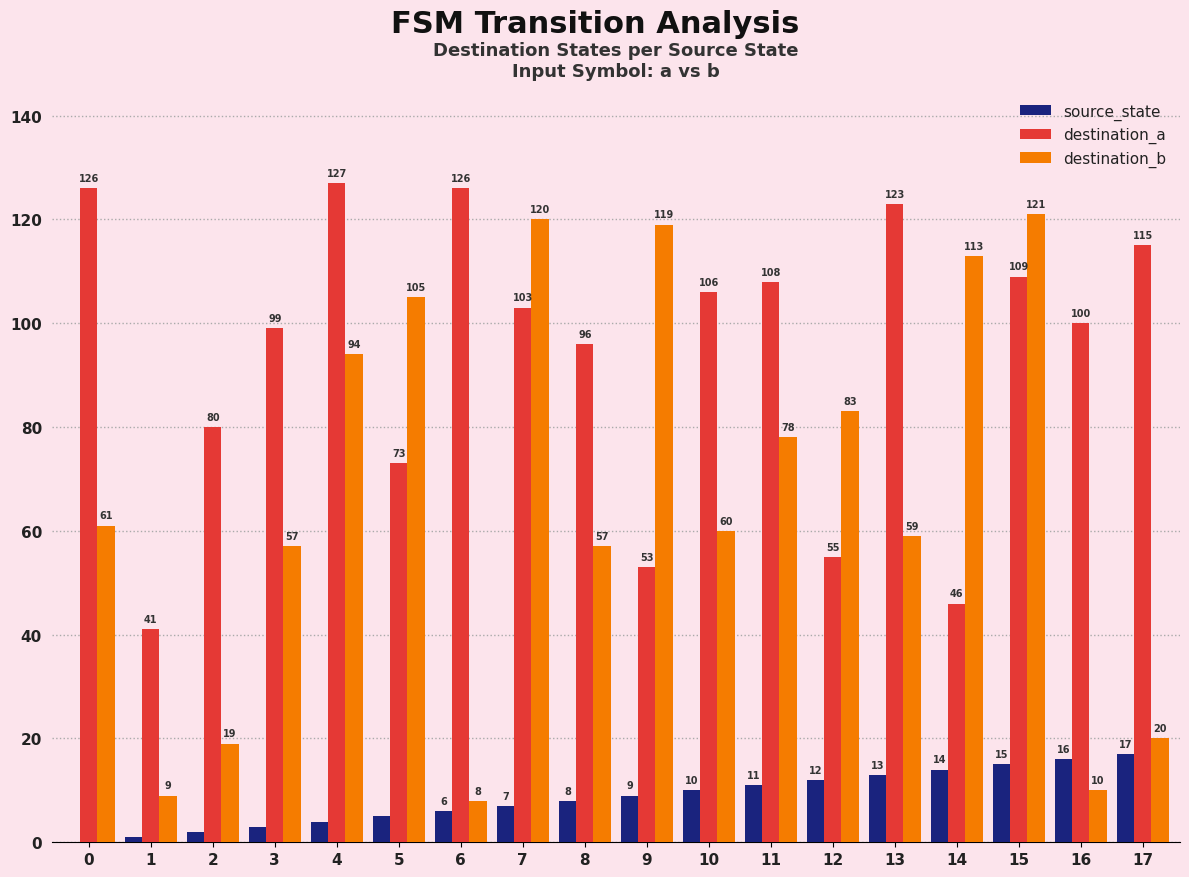

What is the greatest value displayed?

127